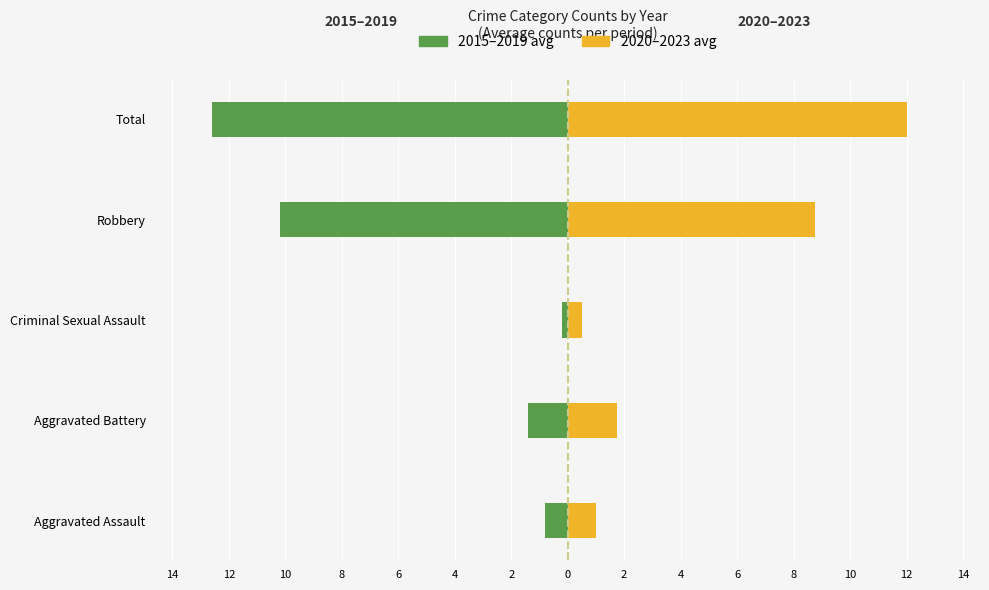

Is it true that 2020-2023 avg equals 0.5 at Aggravated Battery?

False